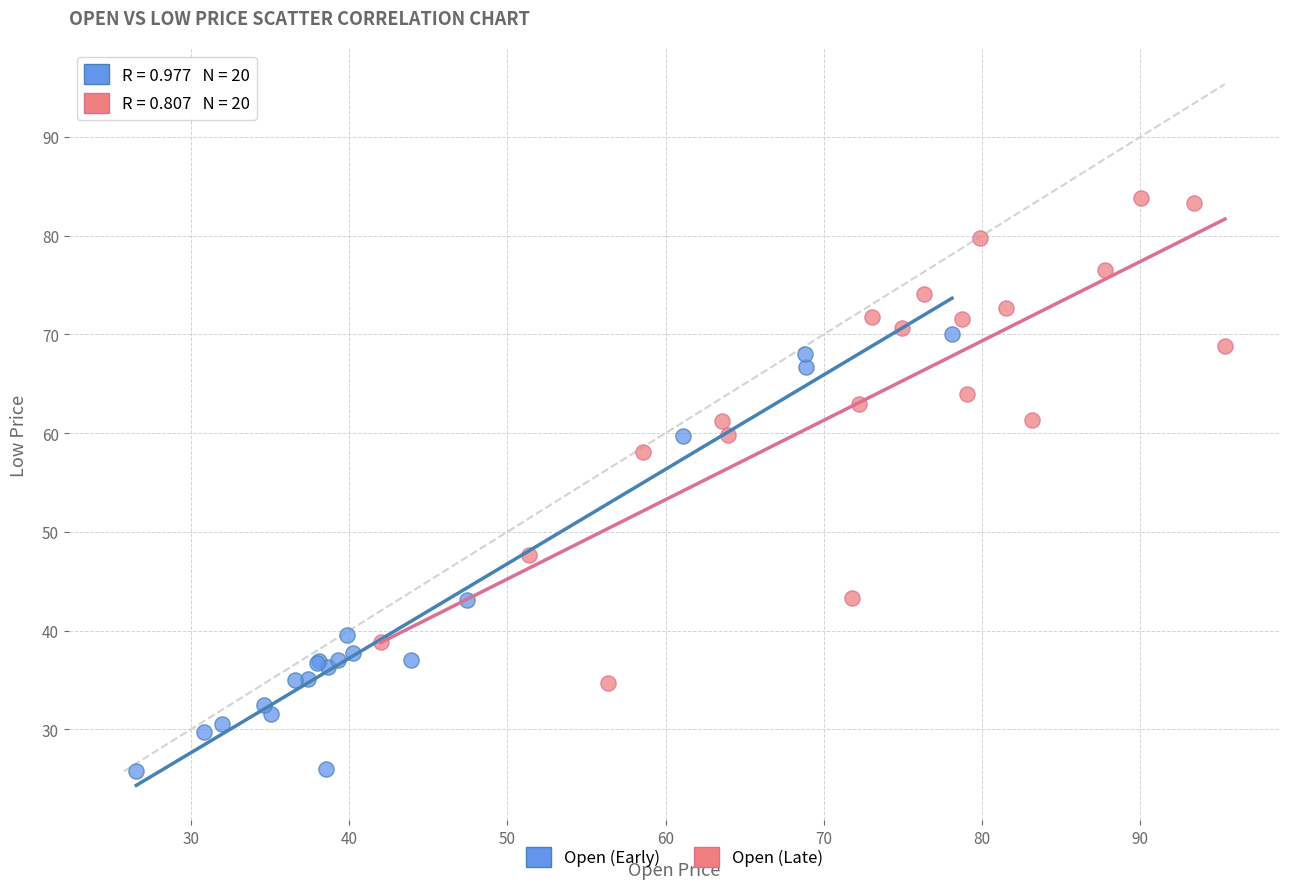

Which series reaches the minimum Y coordinate?

Open (Early)